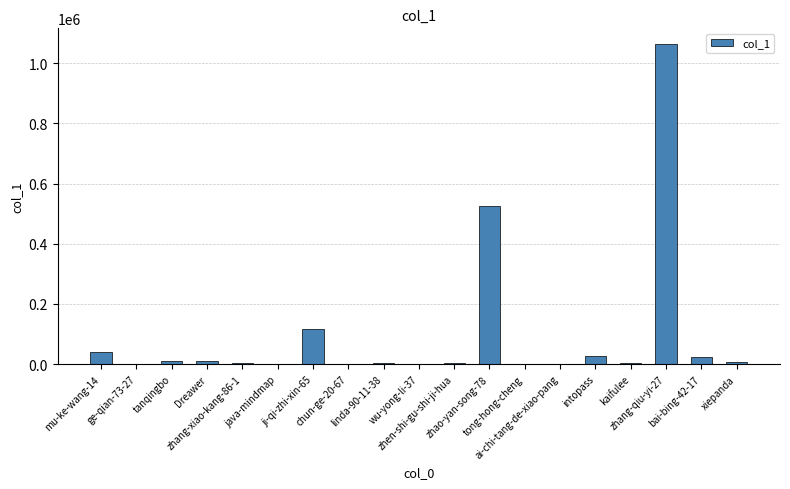

What is the sum of all values?

1843968